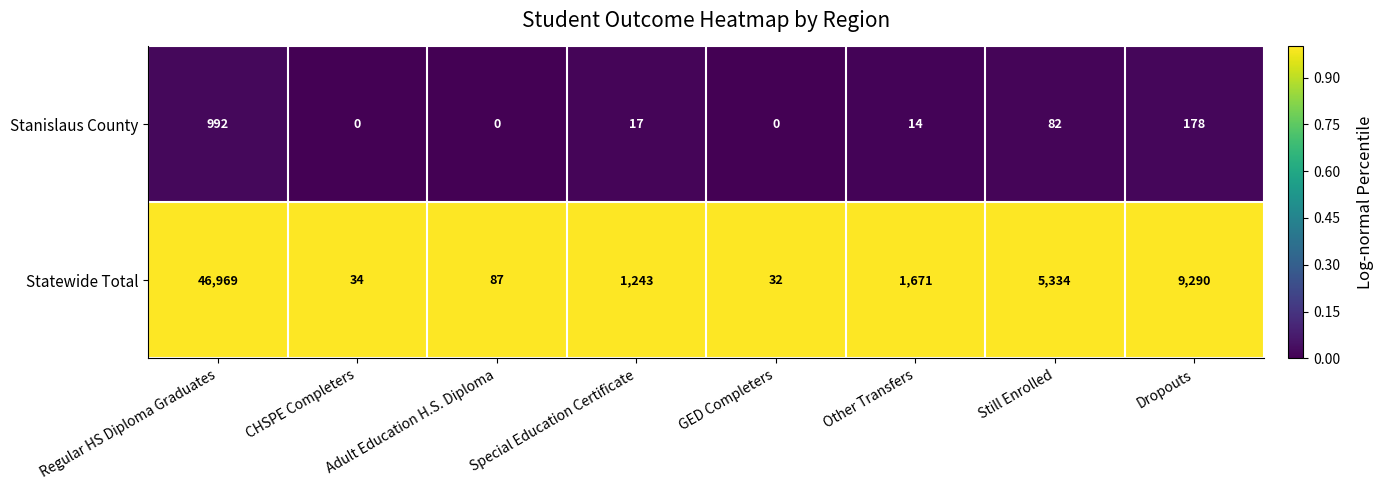

At which label is Statewide Total closest to 23500?

Dropouts